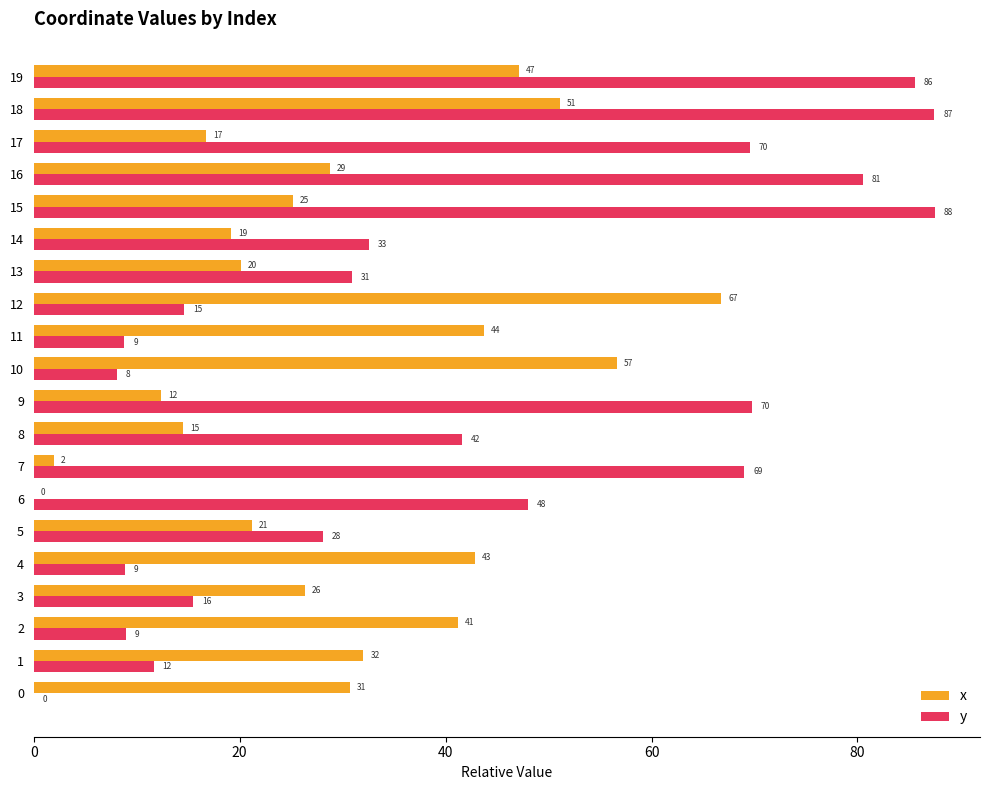

What are all the series names shown in the legend?

x, y